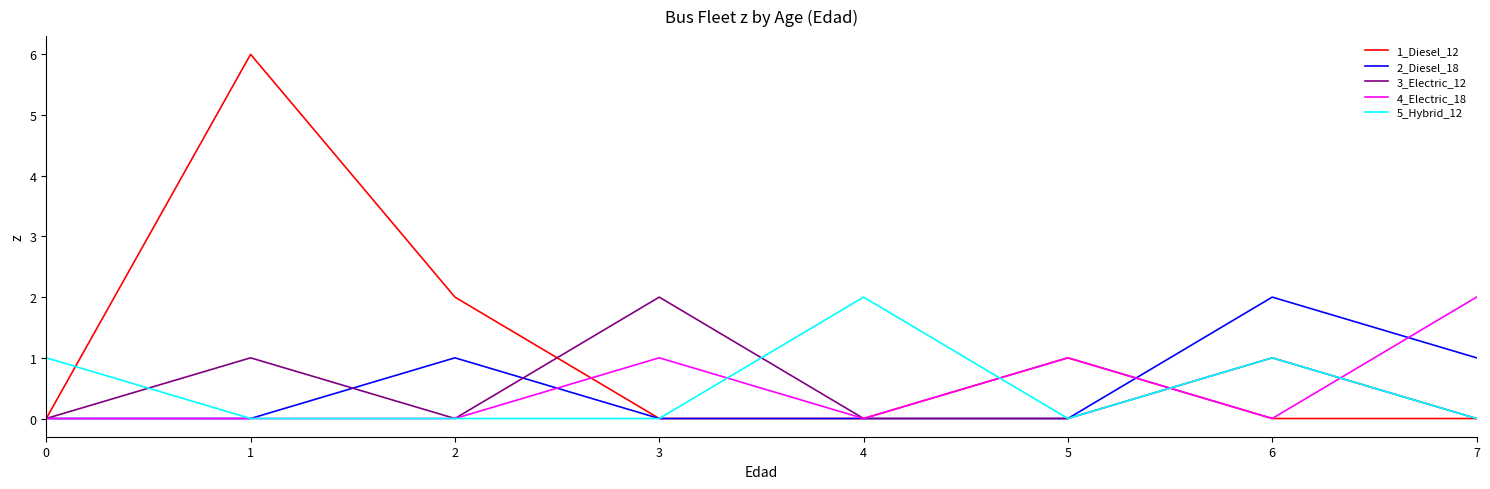

Count the number of categories in the chart.

8